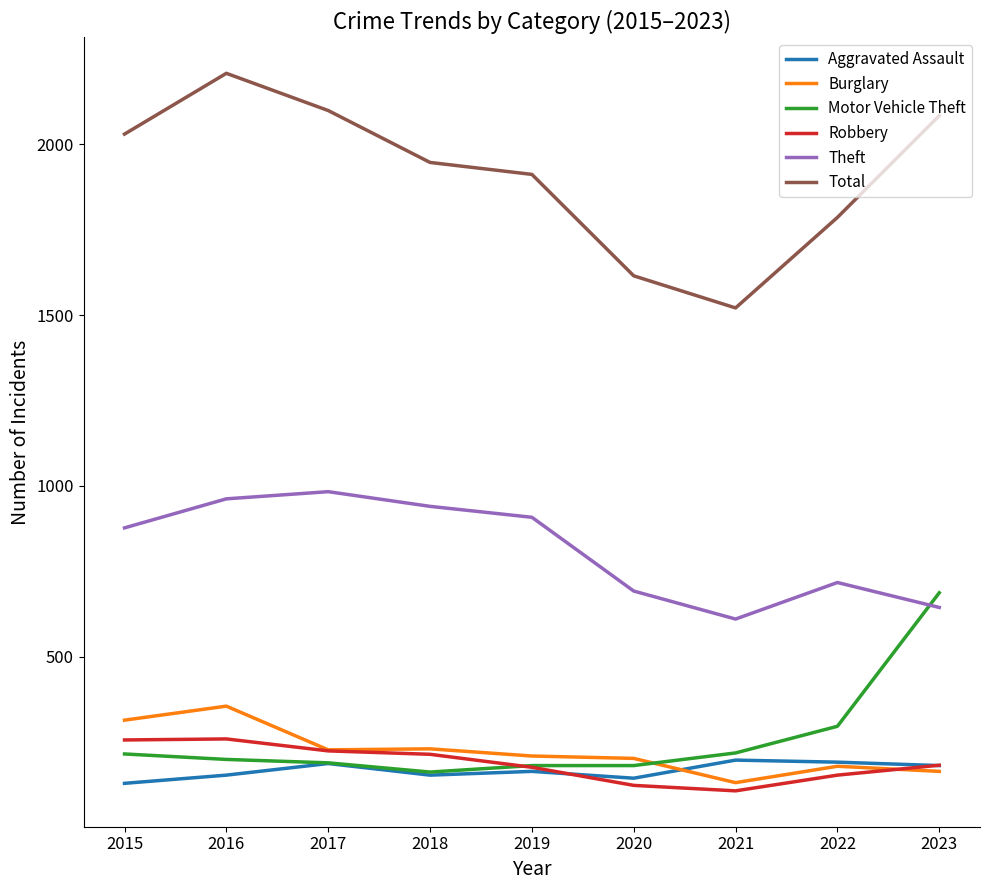

True or false: Theft and Robbery cross at least once.

False